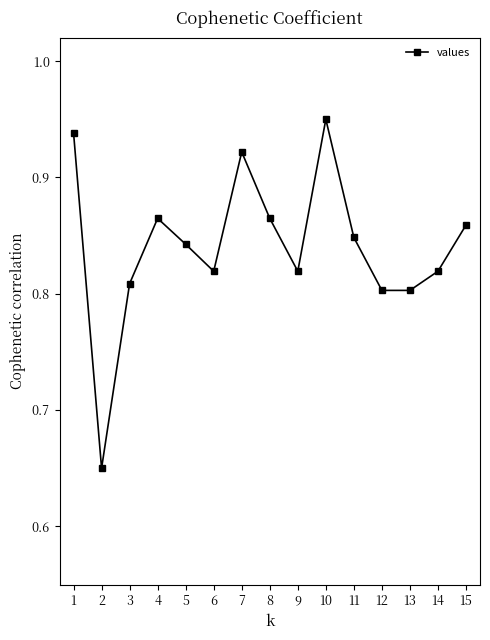

What is the sum of all values?

12.6